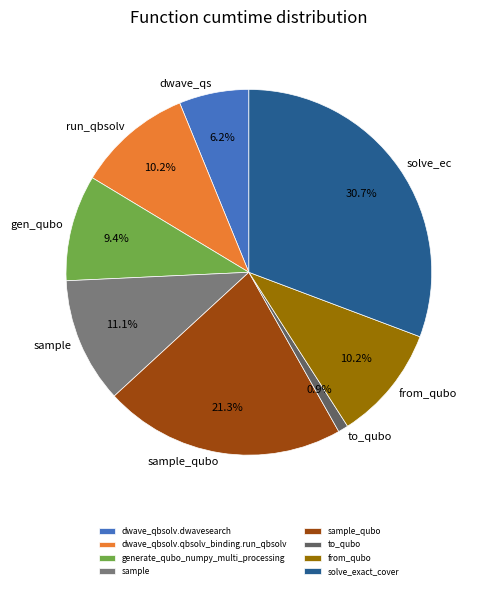

Is the sum of to_qubo and from_qubo greater than half?

No